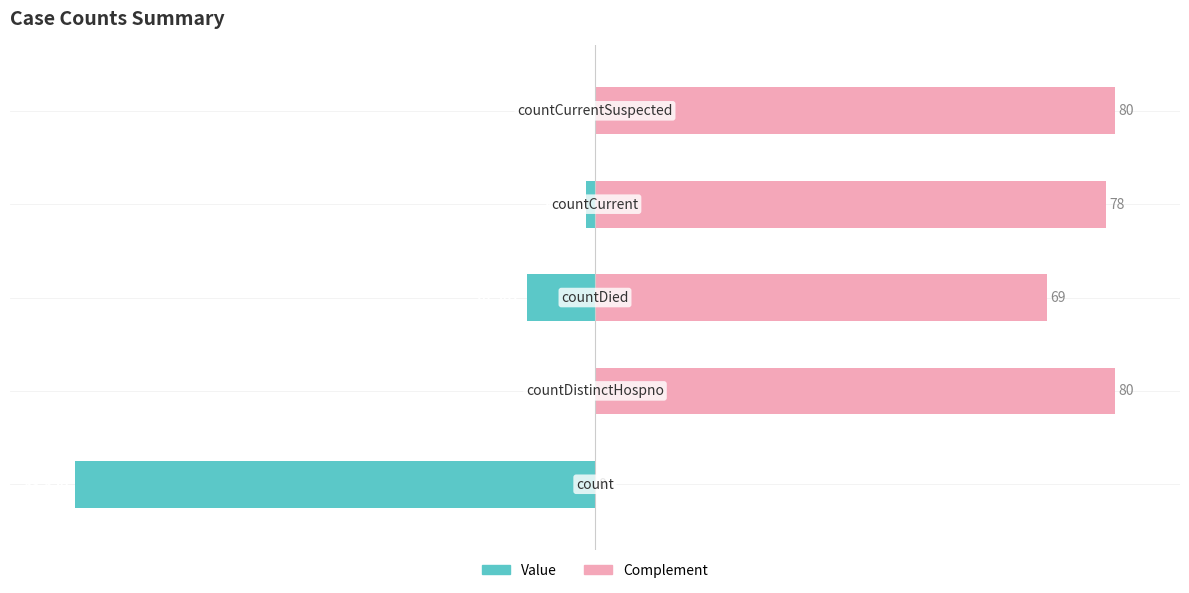

What is the sum of the Value values at 1 and 0?

-80.0